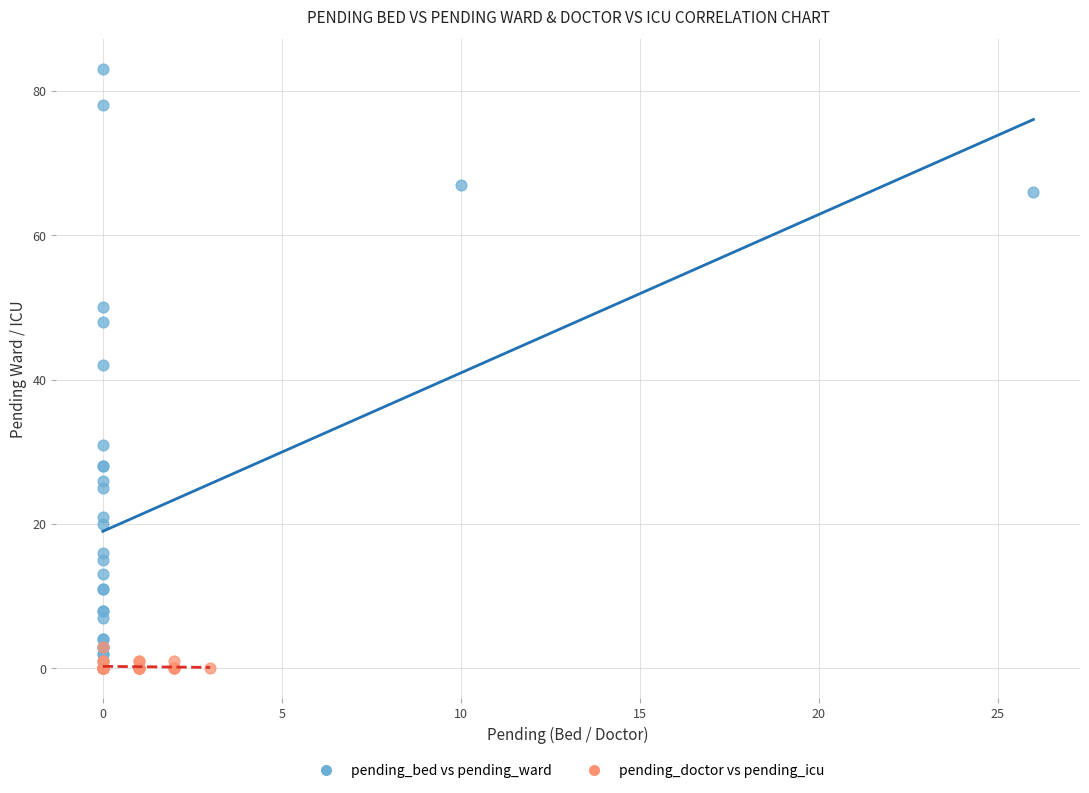

Which series has the widest spread of Y values?

pending_bed vs pending_ward